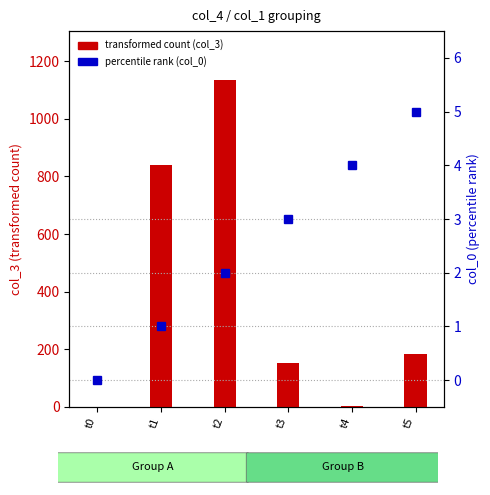

Between t1 and t3, which series saw the biggest shift?

transformed count (col_3)